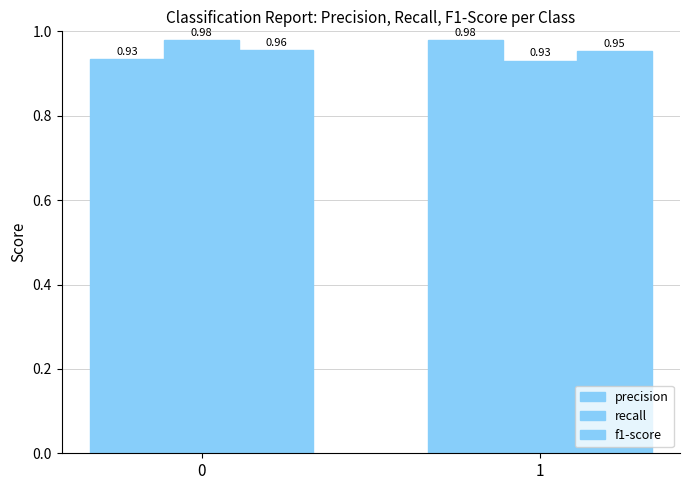

Reading left to right, what are all the values shown in this chart?

precision: 0.9	1.0
recall: 1.0	0.9
f1-score: 1.0	1.0